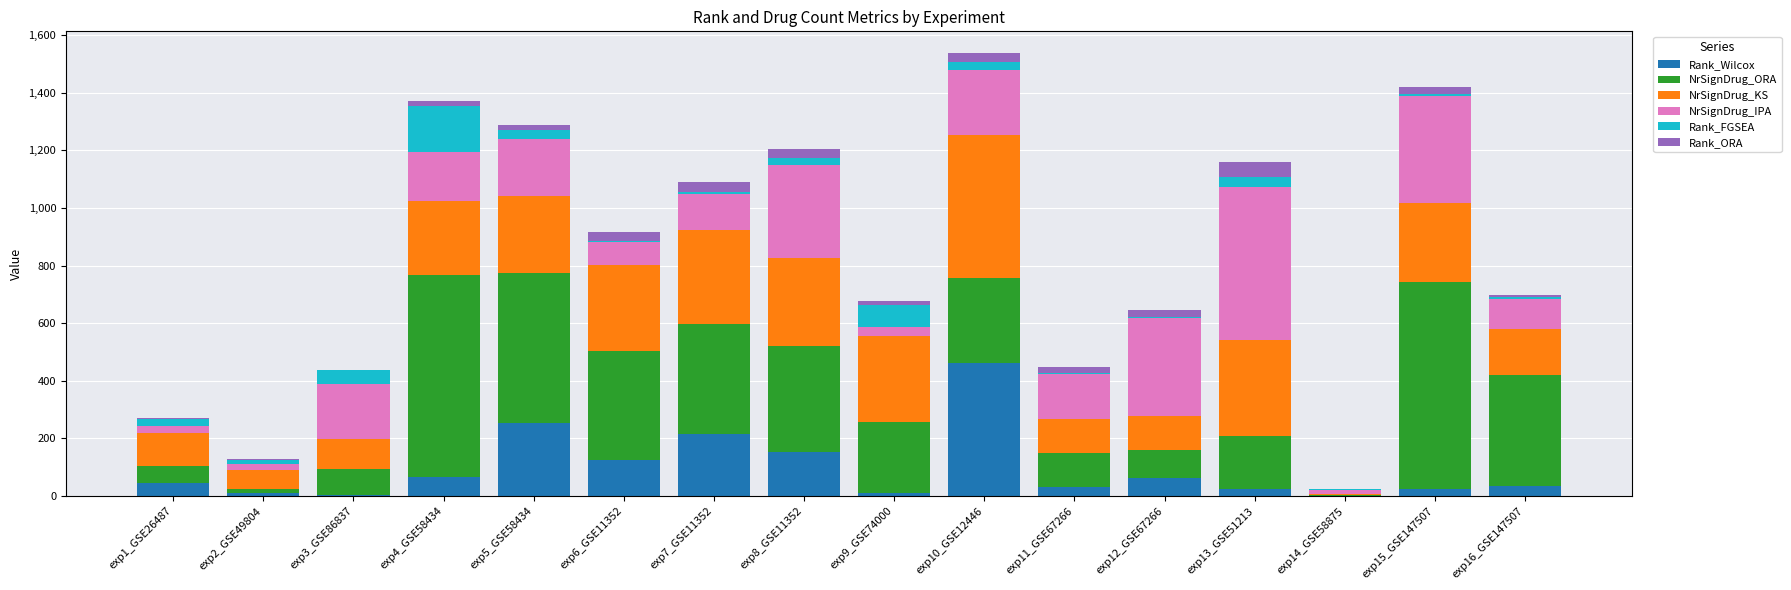

At which category is the sum across all series the highest?

exp10_GSE12446